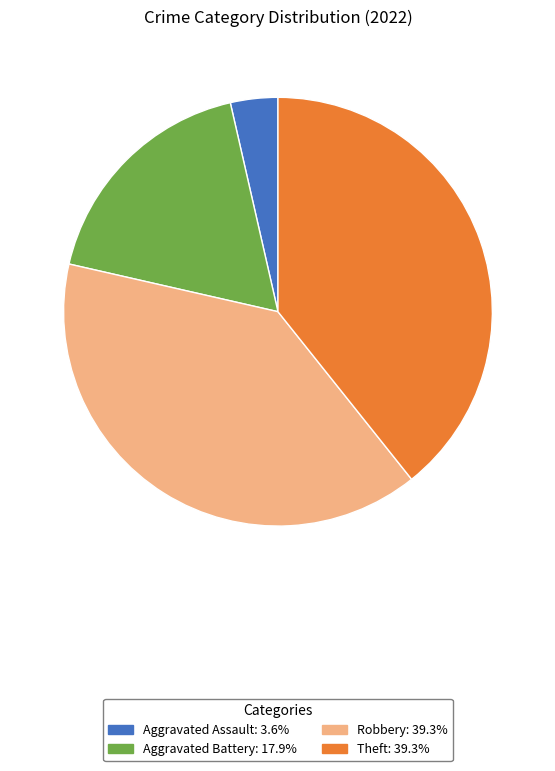

Is there any slice that represents more than half of the pie?

No